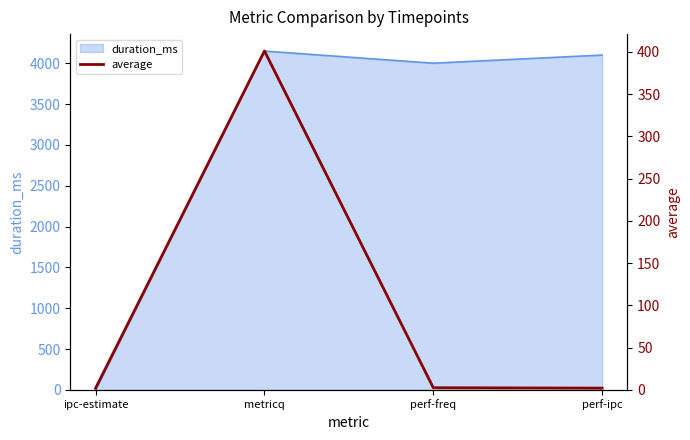

At which category does duration_ms reach its first local valley?

perf-freq